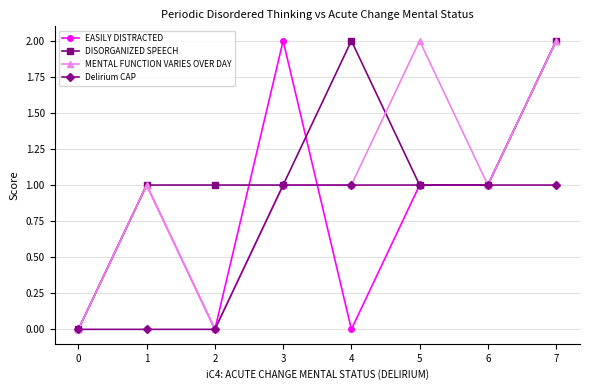

Reading right to left, transcribe all the data shown in this chart.

EASILY DISTRACTED: 7=2	6=1	5=1	4=0	3=2	2=0	1=1	0=0
DISORGANIZED SPEECH: 7=2	6=1	5=1	4=2	3=1	2=1	1=1	0=0
MENTAL FUNCTION VARIES OVER DAY: 7=2	6=1	5=2	4=1	3=1	2=0	1=1	0=0
Delirium CAP: 7=1	6=1	5=1	4=1	3=1	2=0	1=0	0=0